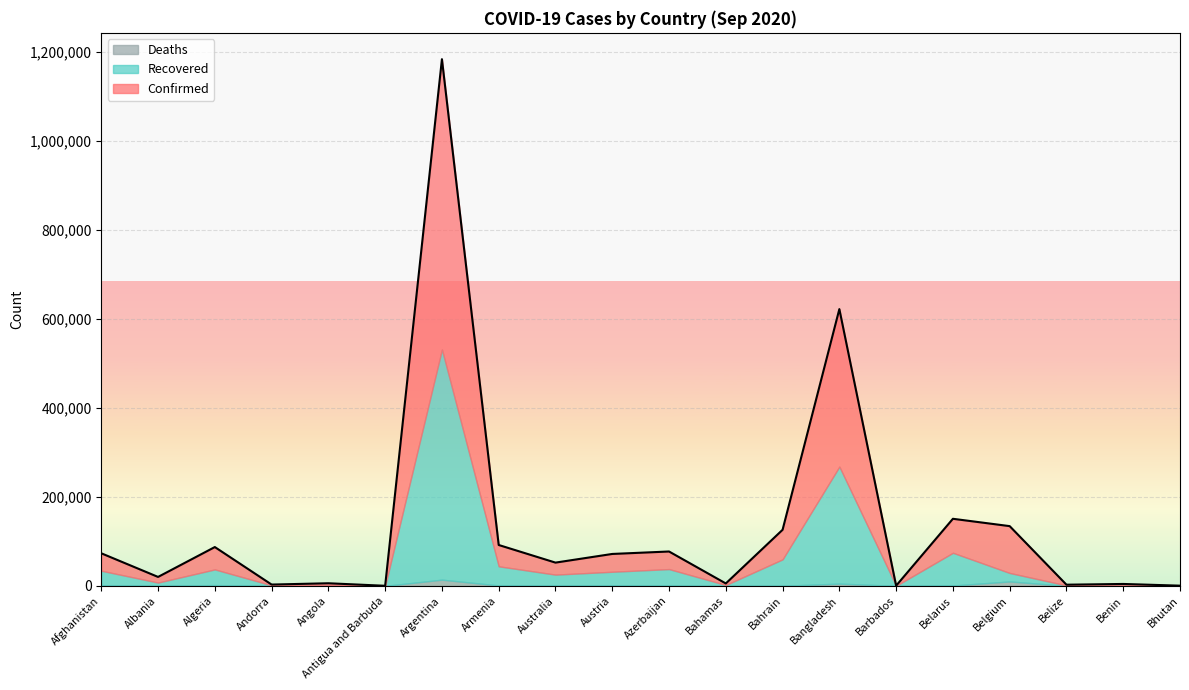

How many data points does each series have?

20